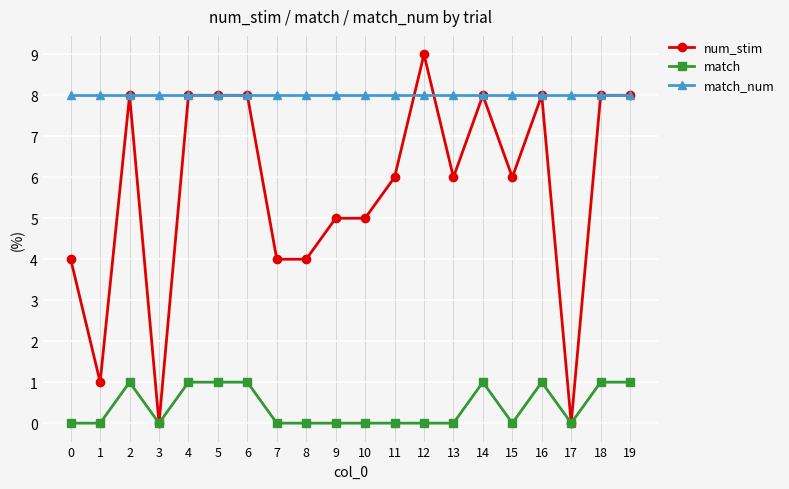

What is the maximum value for num_stim?

9